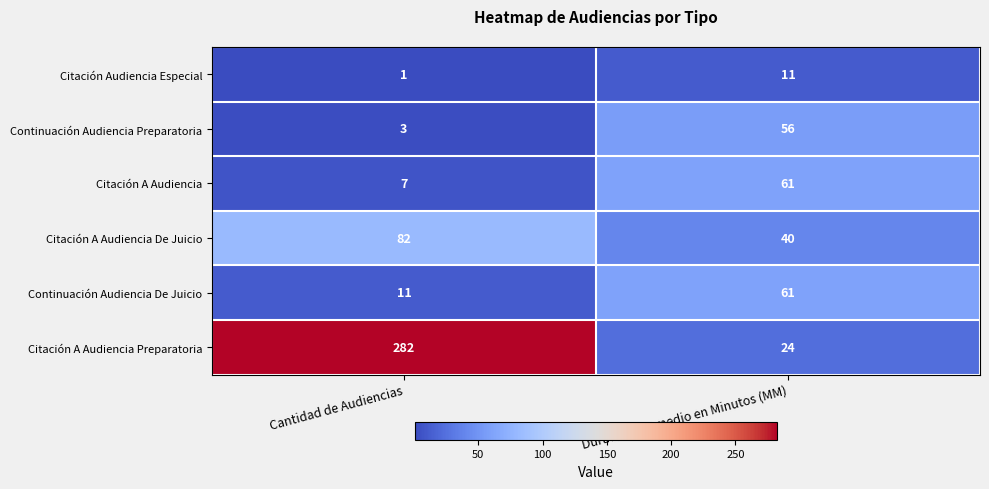

At which category is the sum across all series the highest?

Cantidad de Audiencias